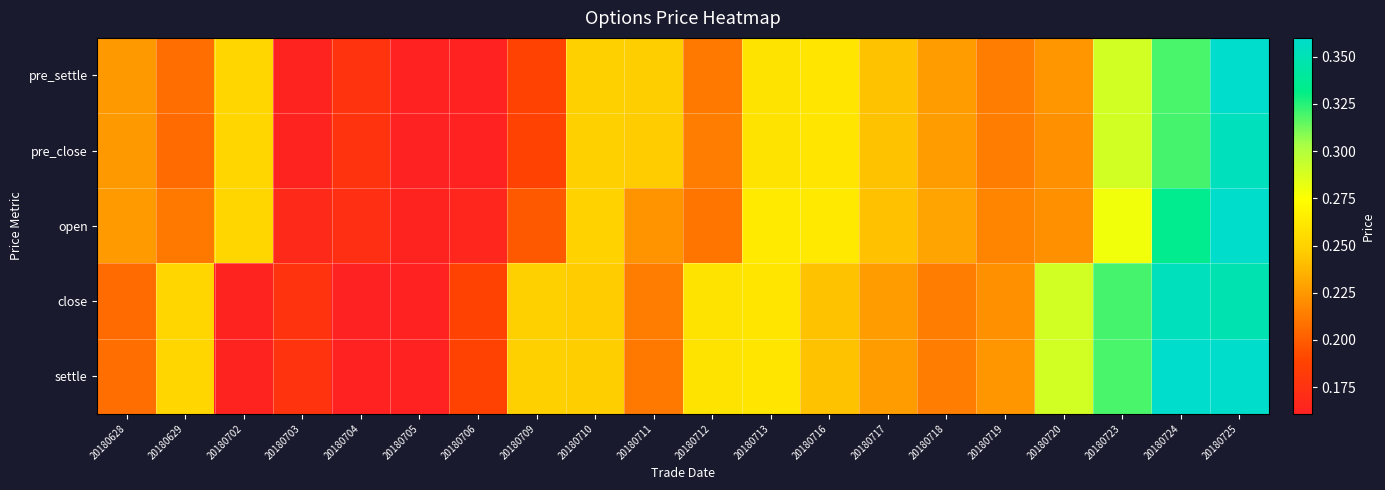

At 20180724, list the series in order from smallest to largest.

pre_settle, pre_close, open, close, settle